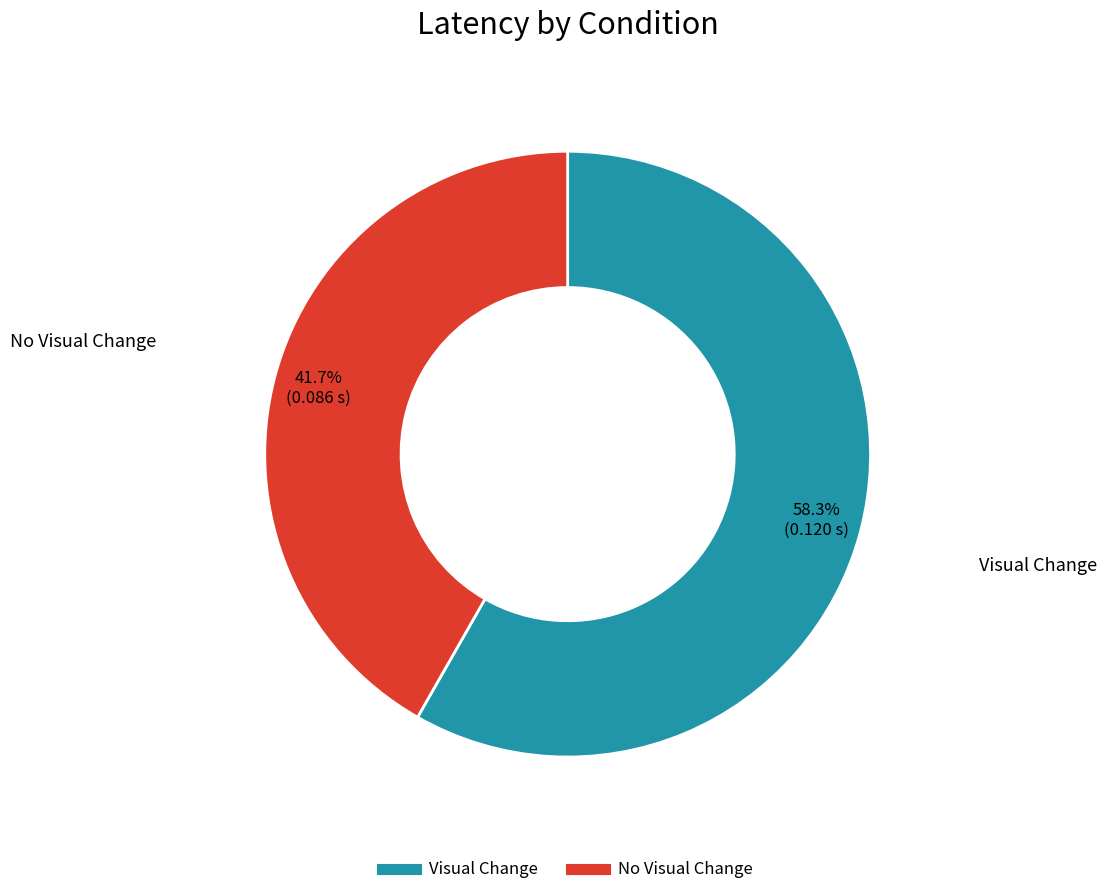

Is there a majority slice in this chart?

Yes